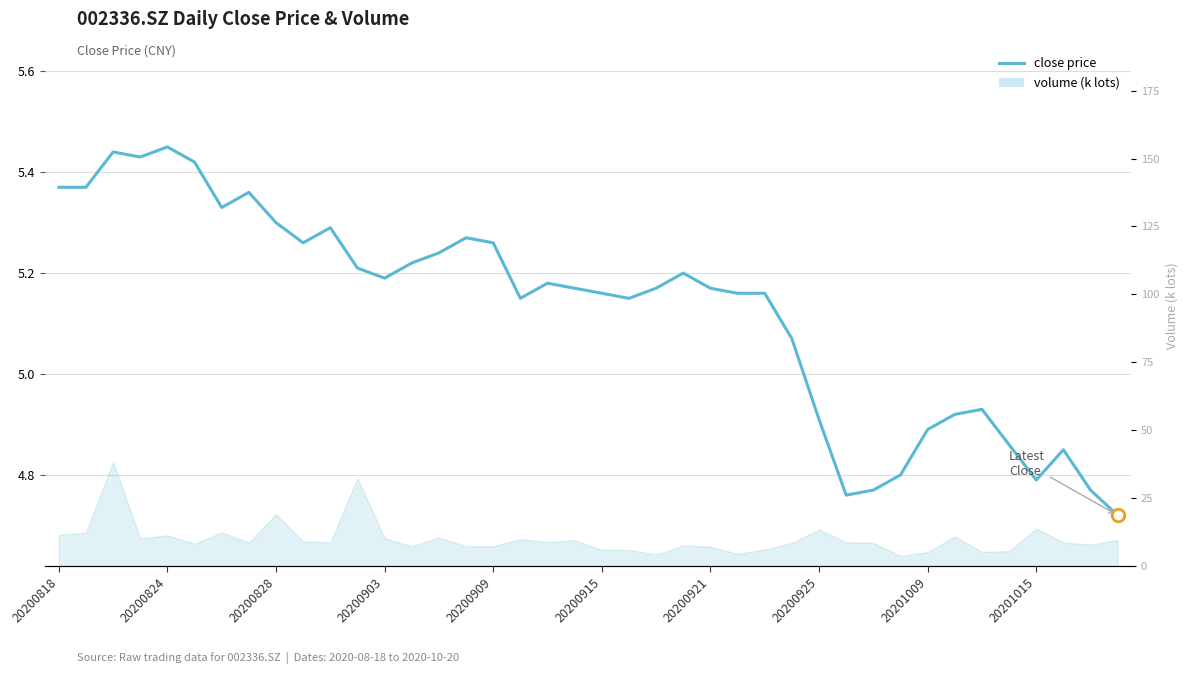

How many values exceed 5?

28